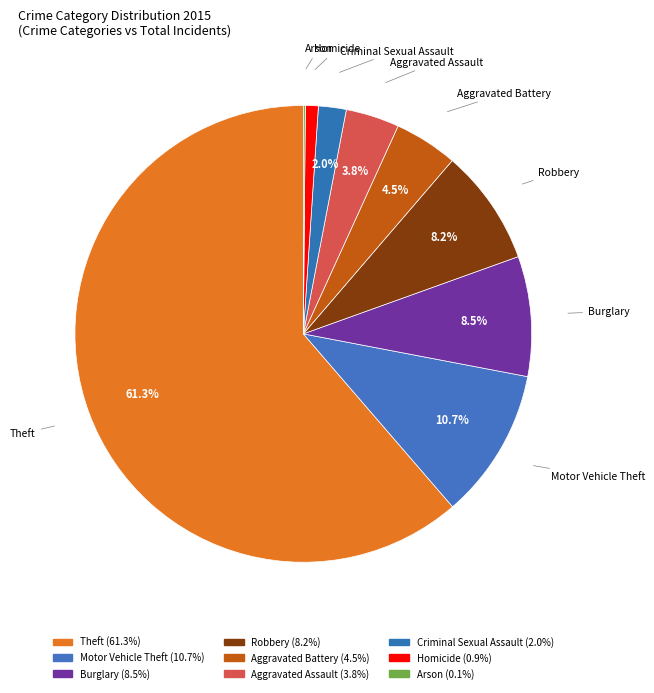

Which has a higher value, Homicide or Theft?

Theft